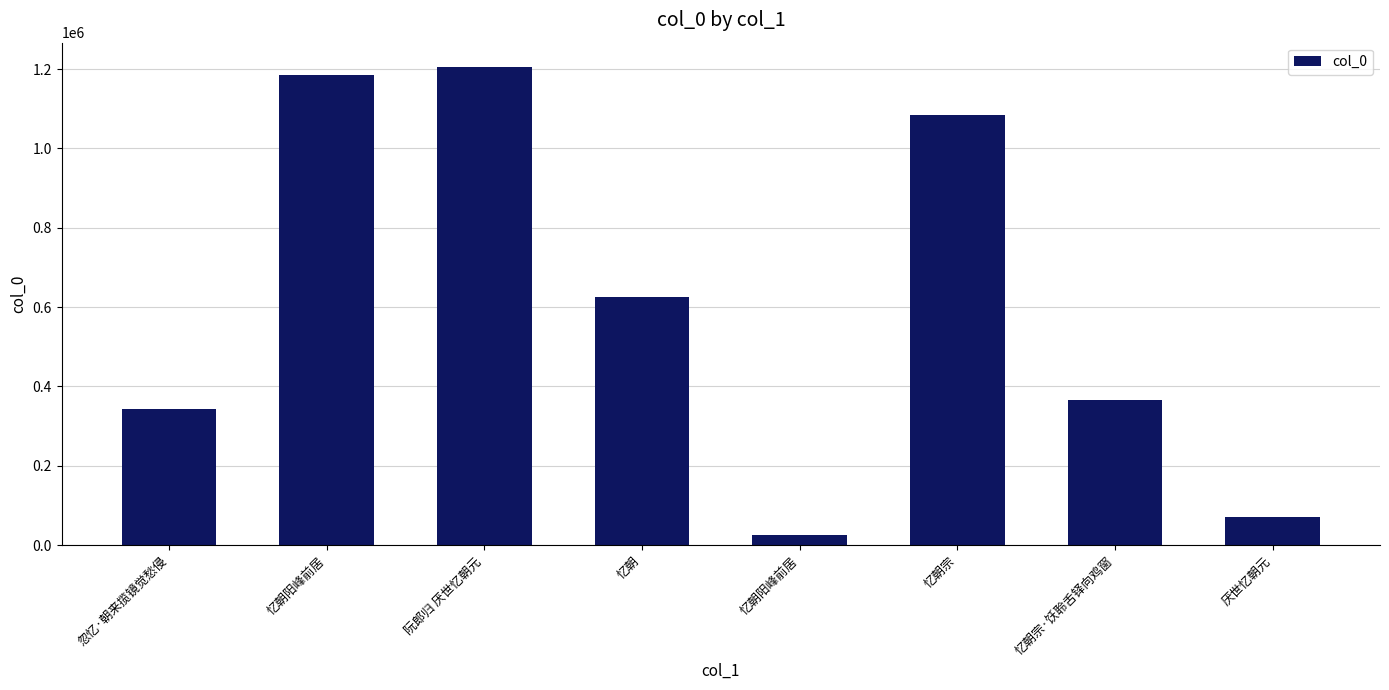

What is the change in value from 忆朝宗·饫聆舌铎向鸡窗 to 厌世忆朝元?

-296284